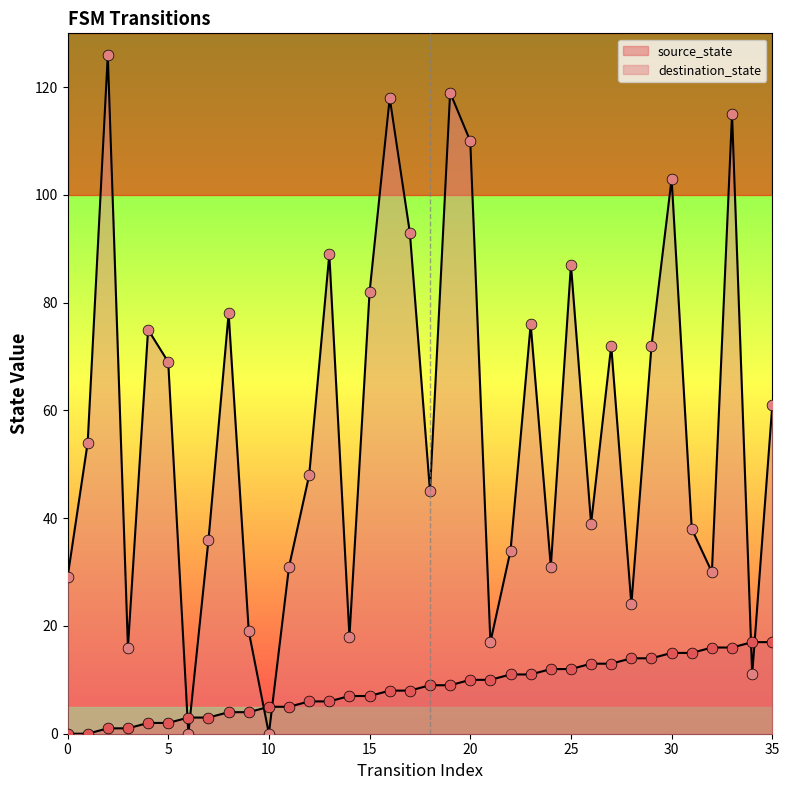

Which series contains the lowest Y value?

source_state